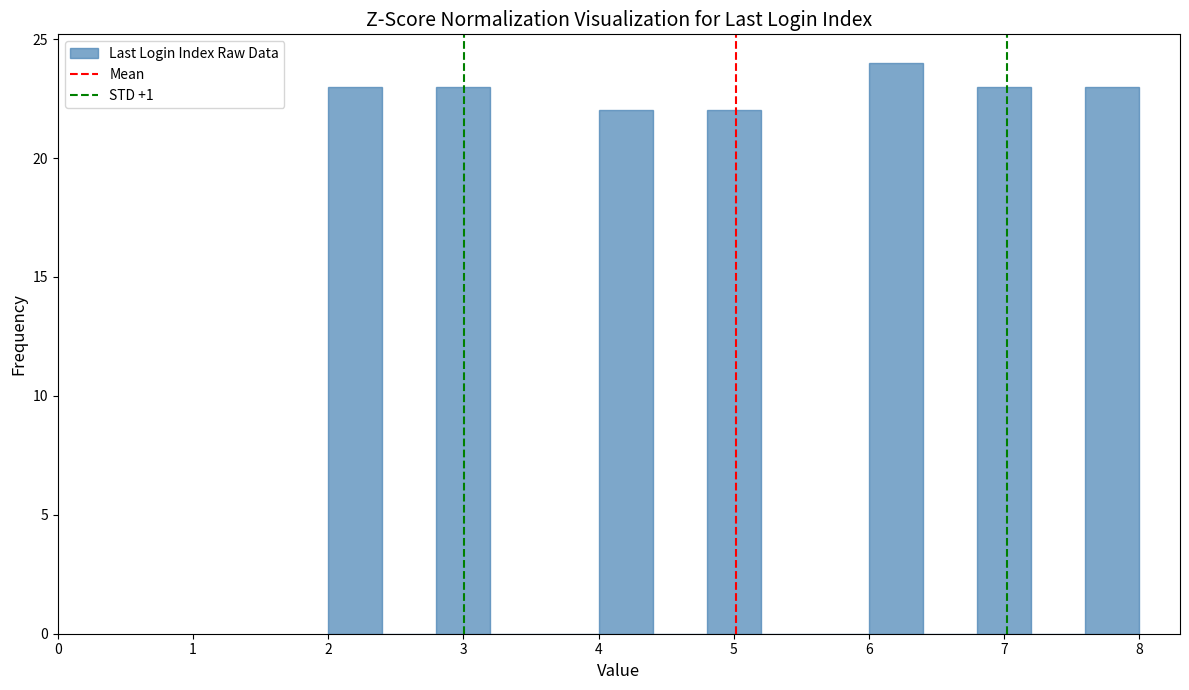

Reading left to right, list every bar in this chart as the range it spans on the x-axis followed by its height. The values are not printed on the chart, so give them approximately, as read against the axis.

2.0 to 2.4: 23
2.4 to 2.8: 0
2.8 to 3.2: 23
3.2 to 3.6: 0
3.6 to 4.0: 0
4.0 to 4.4: 22
4.4 to 4.8: 0
4.8 to 5.2: 22
5.2 to 5.6: 0
5.6 to 6.0: 0
6.0 to 6.4: 24
6.4 to 6.8: 0
6.8 to 7.2: 23
7.2 to 7.6: 0
7.6 to 8.0: 23